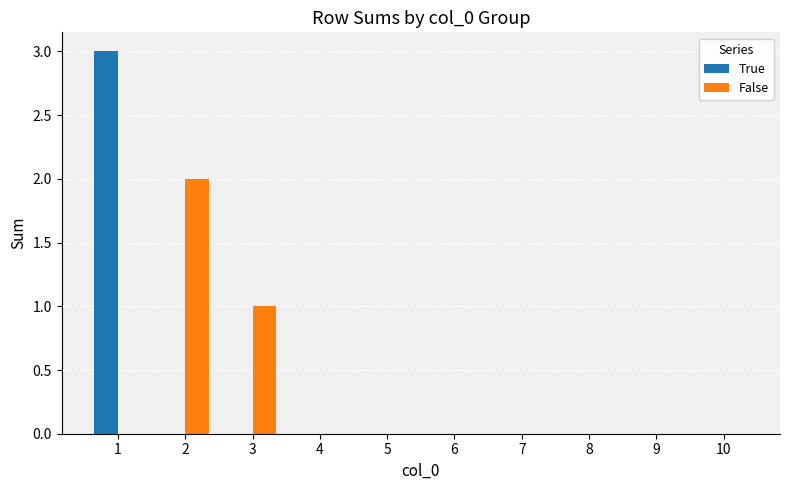

What is the maximum value for True?

3